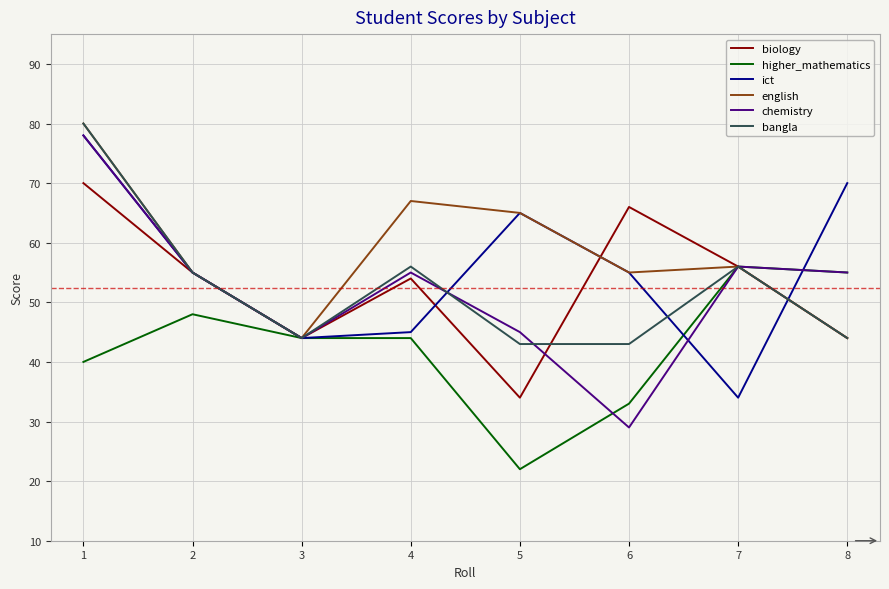

The value of ict at 6 is 55. True or false?

True